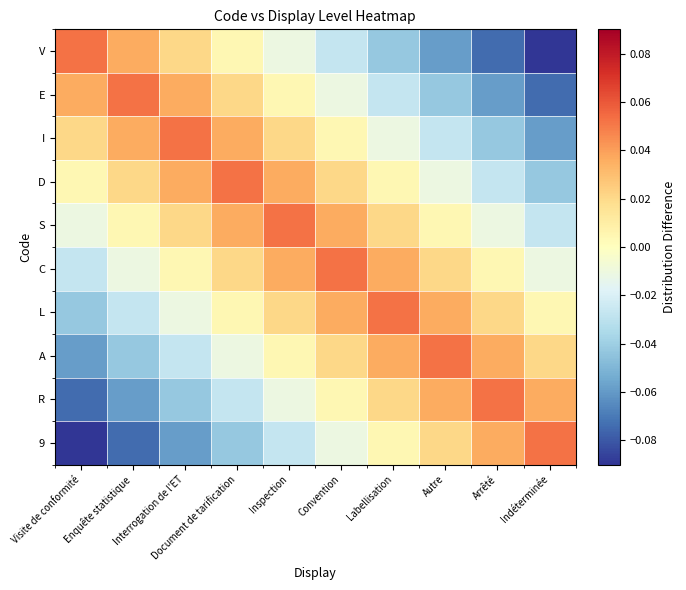

What is the spread (max minus min) of values at Indéterminée?

0.1